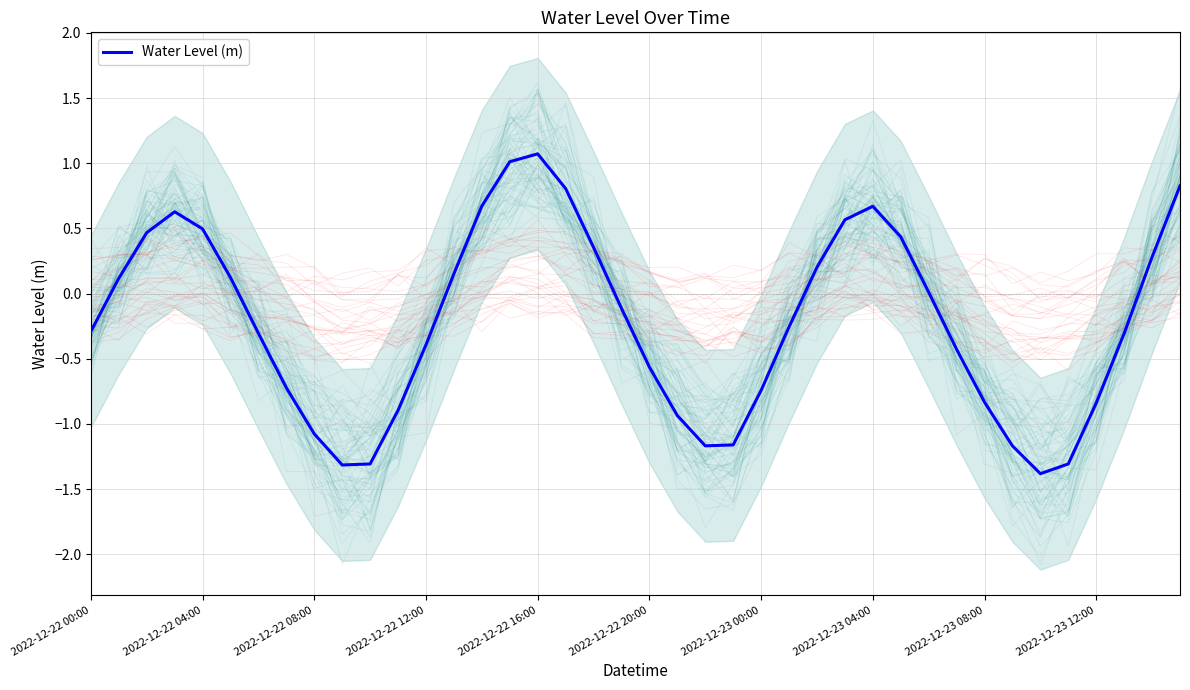

What is the highest value of the Water Level (m) series?

1.1